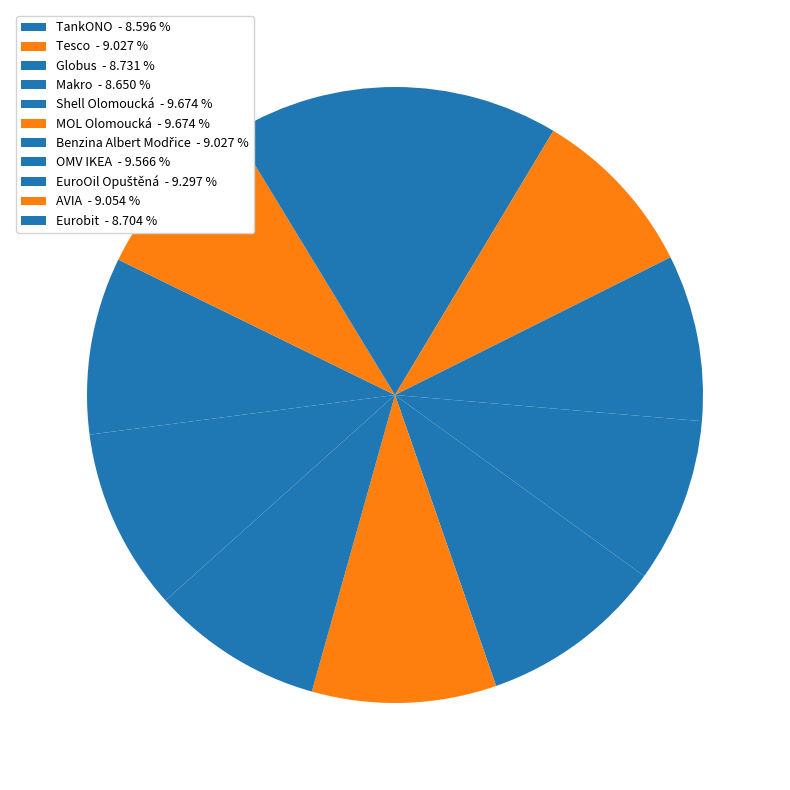

True or false: Tesco accounts for 21% of the total.

False